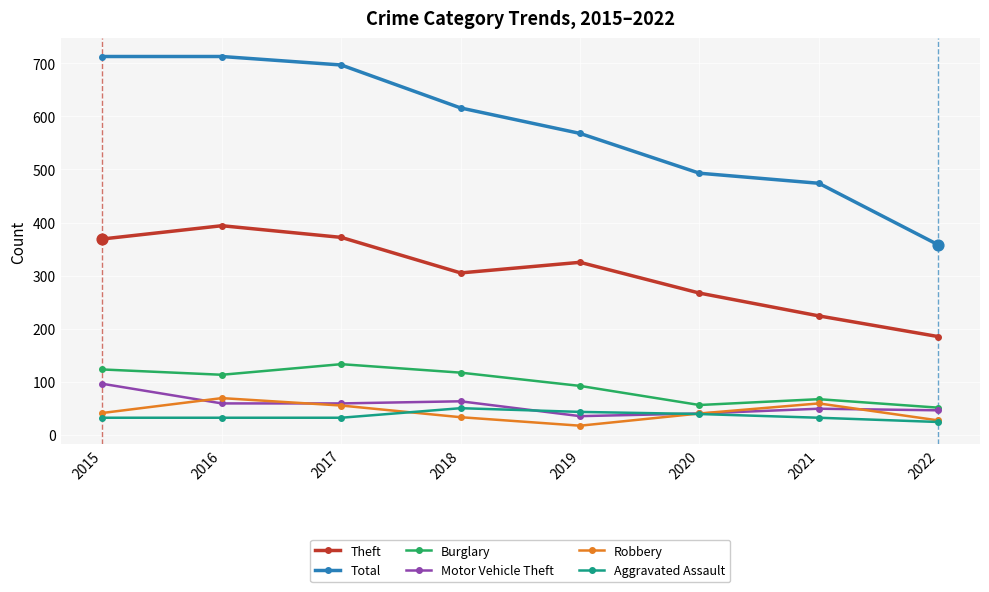

Is the value of Burglary at 2016 greater than the value of Total at 2019?

No